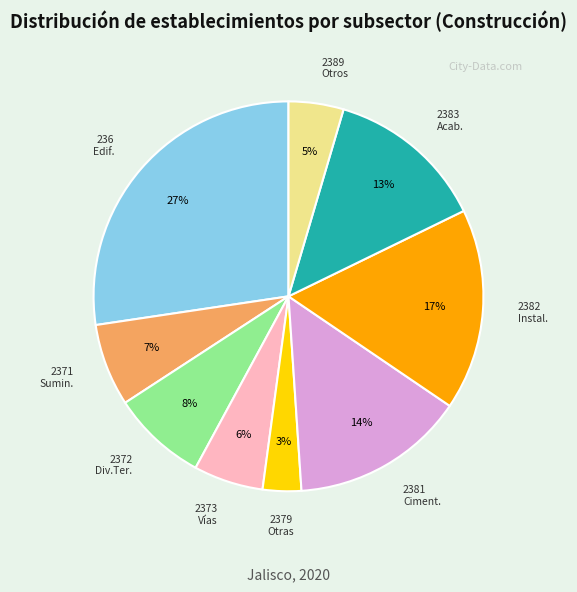

To the nearest percent, what is the difference between the largest and smallest slice percentages?

24%